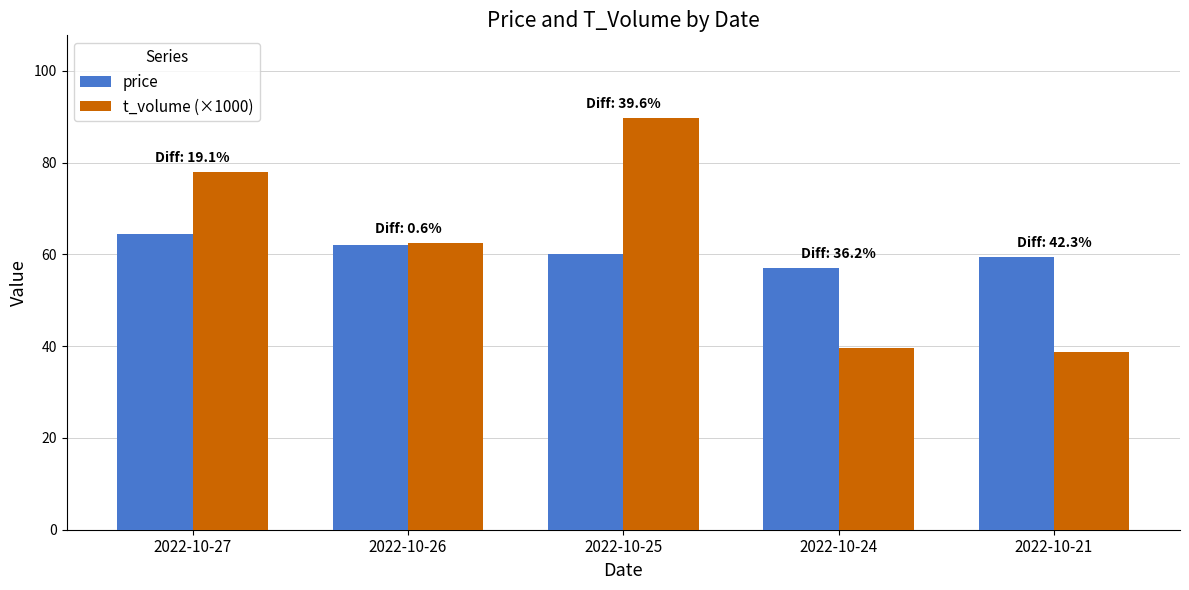

Between 2022-10-25 and 2022-10-21, which series saw the biggest shift?

t_volume (×1000)